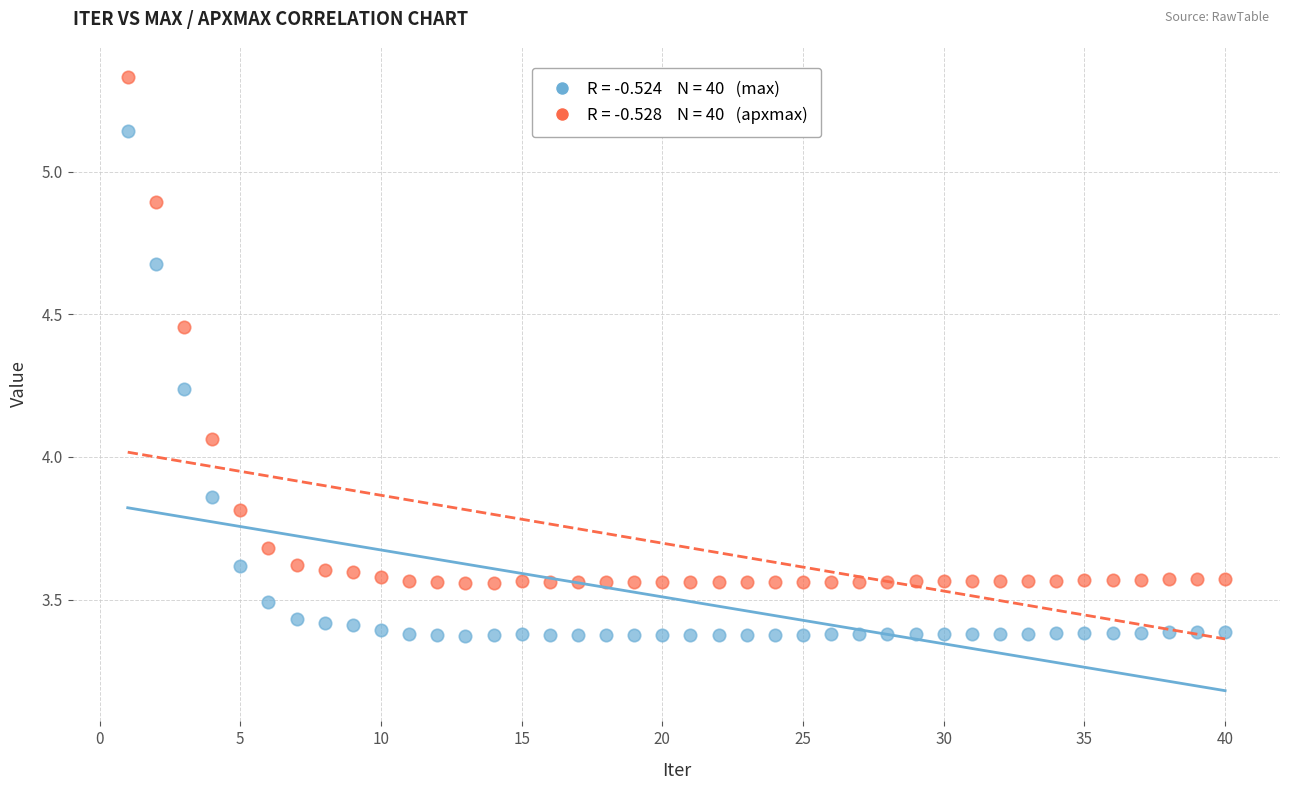

Across all data points, what is the range of X values (max minus min)?

39.0